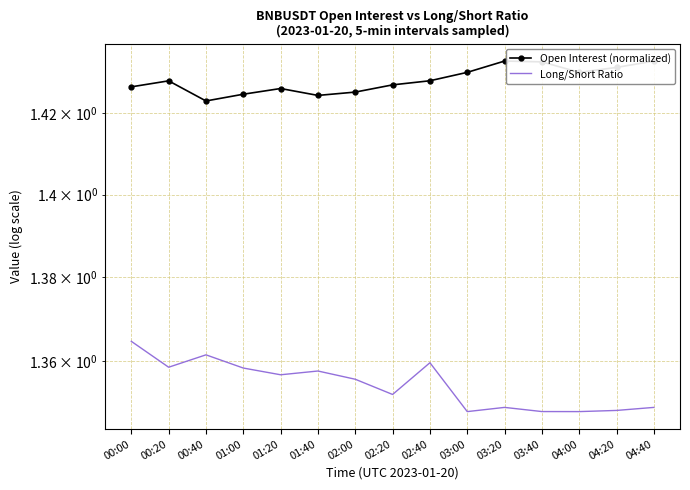

True or false: Open Interest (normalized) has a value of 1.4 at 01:20.

True